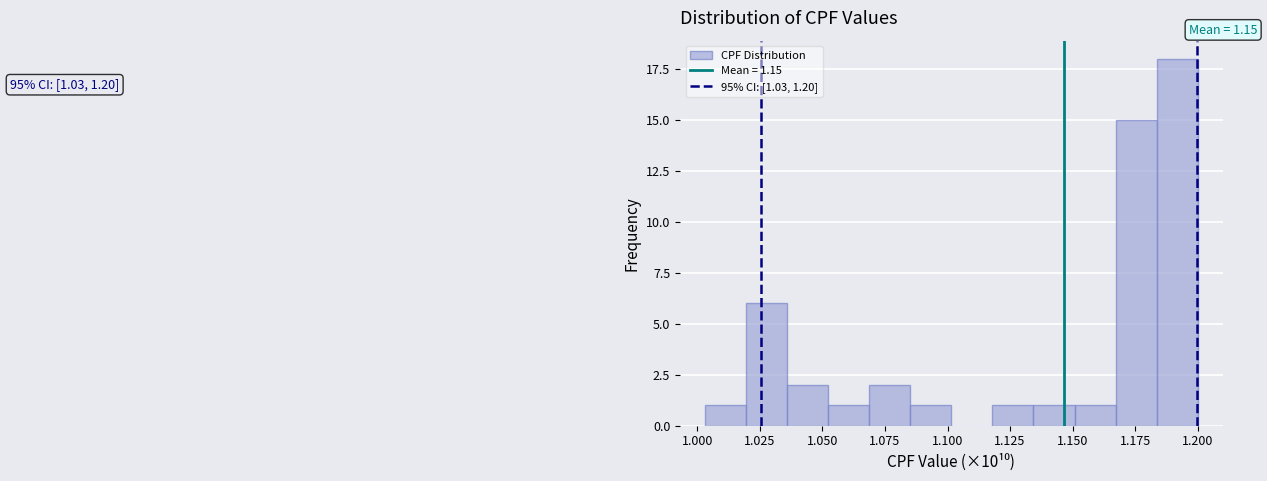

Read against the x-axis, roughly where is the centre of the tallest bar?

1.190